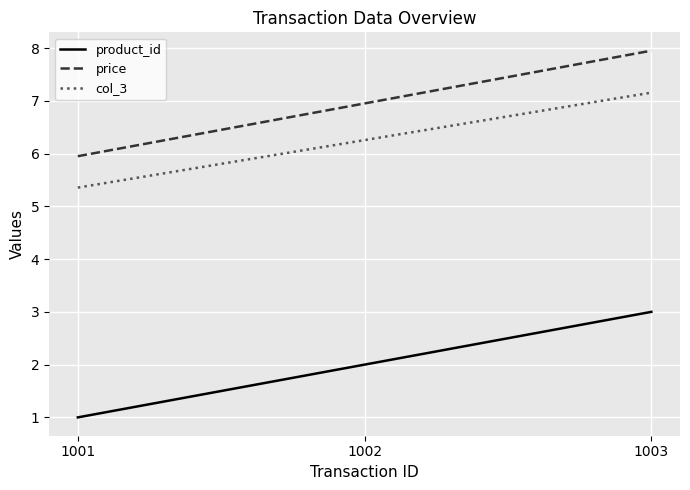

What are all the series names shown in the legend?

product_id, price, col_3